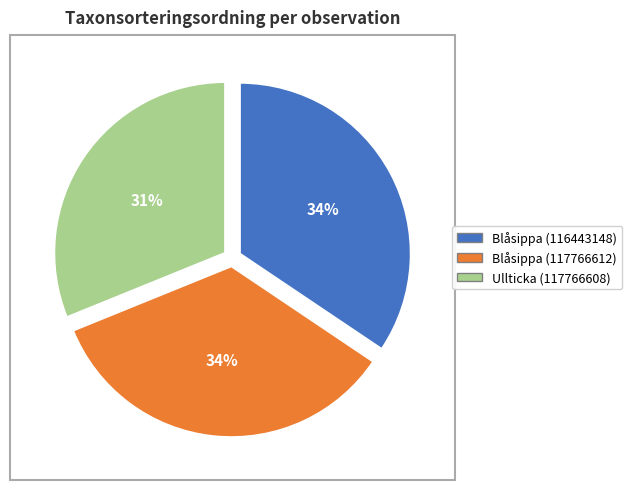

To the nearest percent, what portion does Blåsippa (116443148) represent?

34%